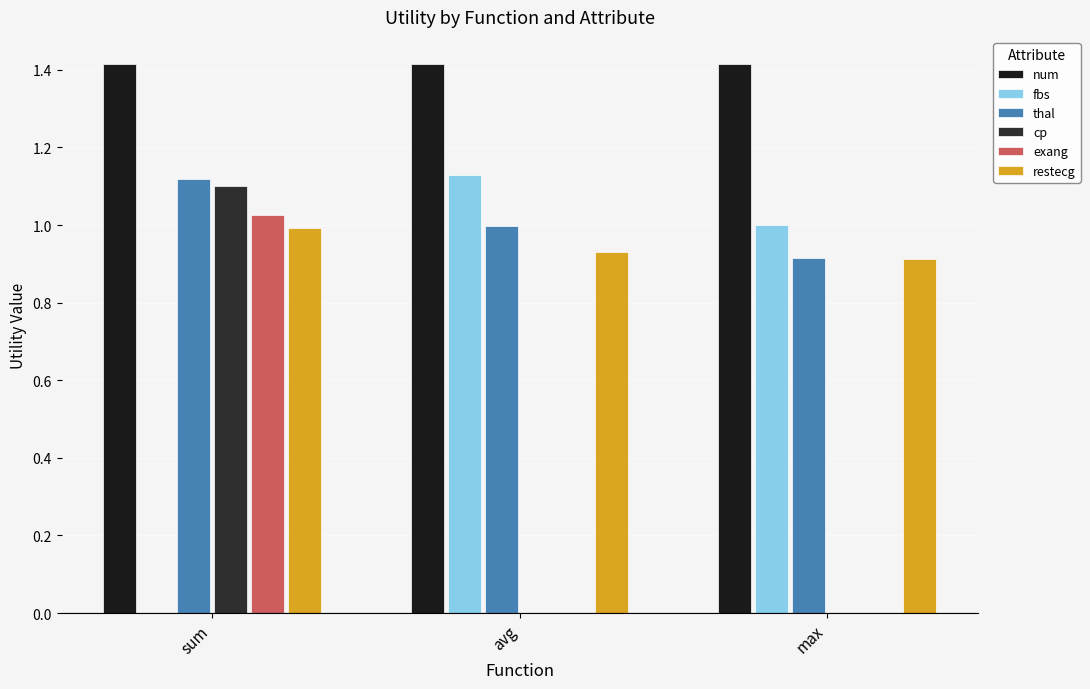

Is the value of thal at max greater than the value of cp at avg?

Yes